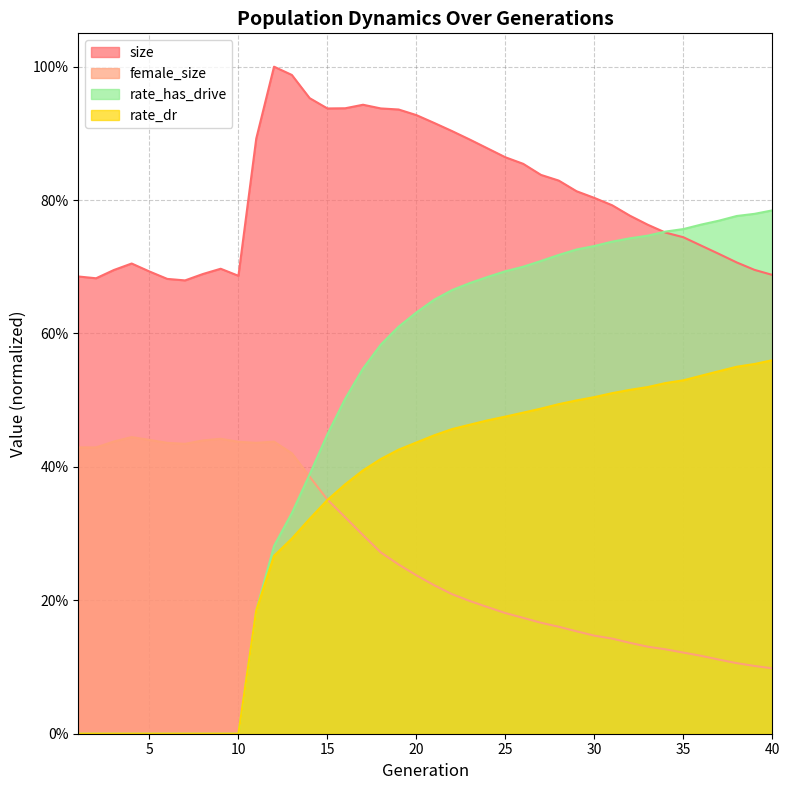

True or false: rate_has_drive and rate_dr cross at least once.

False